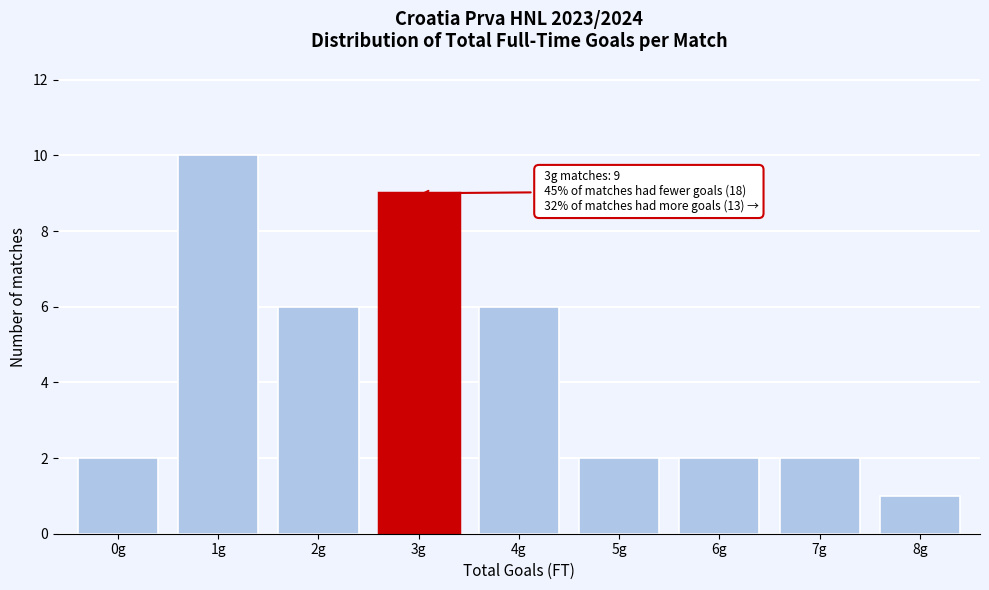

Reading left to right, what are all the values shown in this chart?

0g=2	1g=10	2g=6	3g=9	4g=6	5g=2	6g=2	7g=2	8g=1